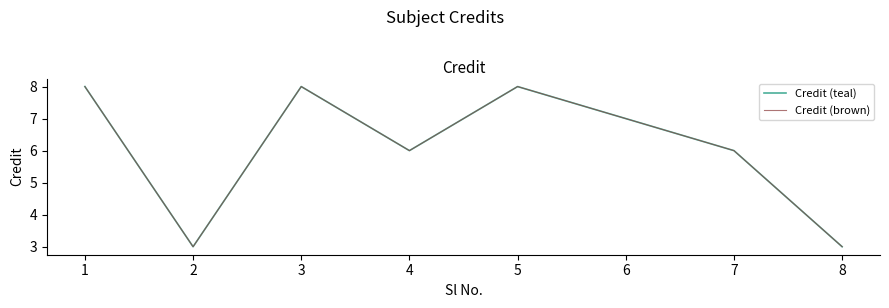

At which label does Credit (teal) first exceed 7?

1